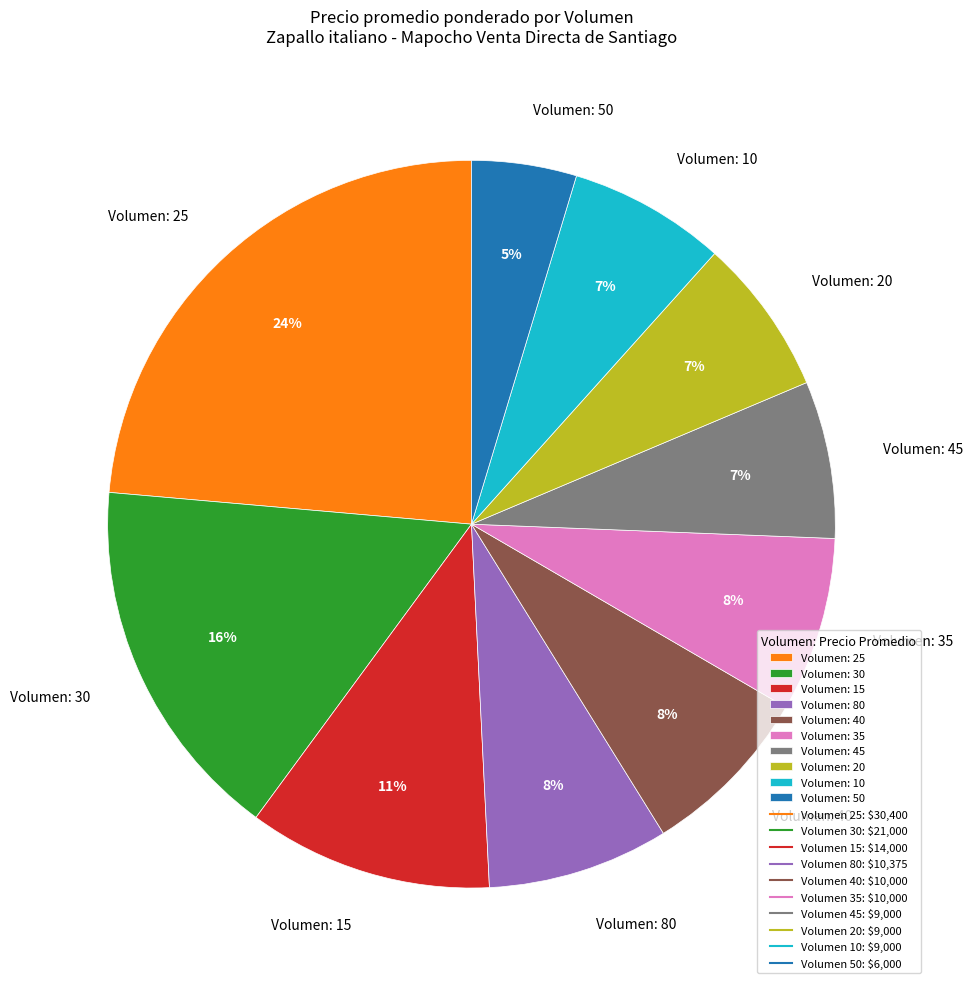

Does Volumen: 50 account for over 50% of the chart?

No